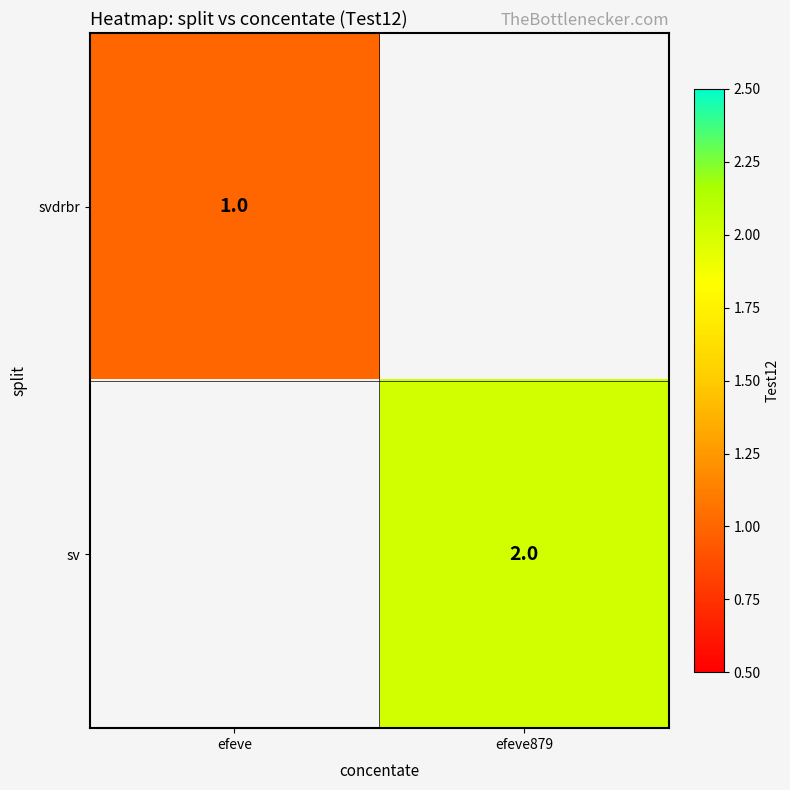

Is it true that sv equals 0 at efeve879?

False